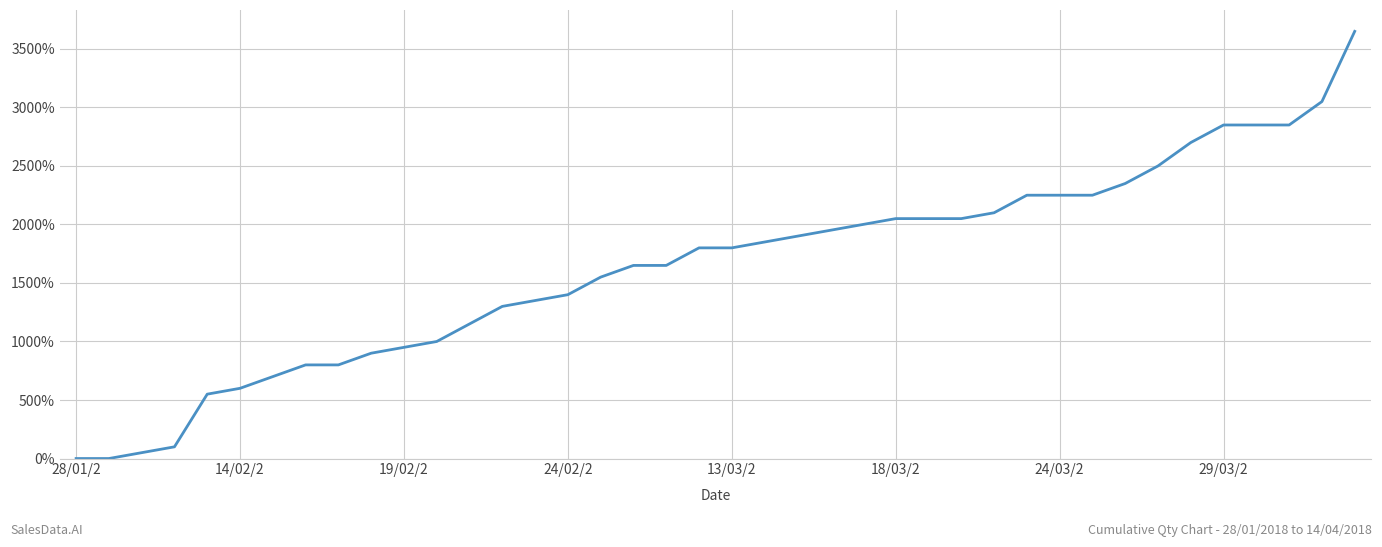

What is the difference between the maximum and minimum values?

3650